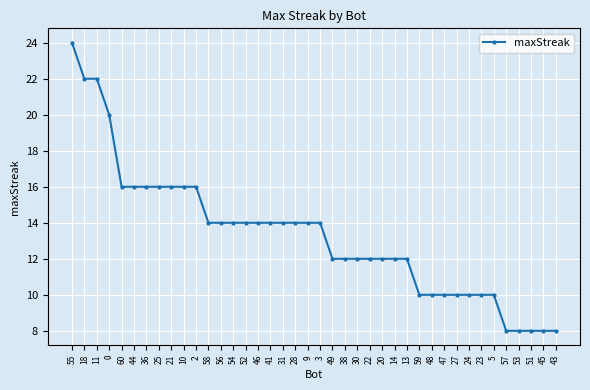

Where does the data first go above 14?

55